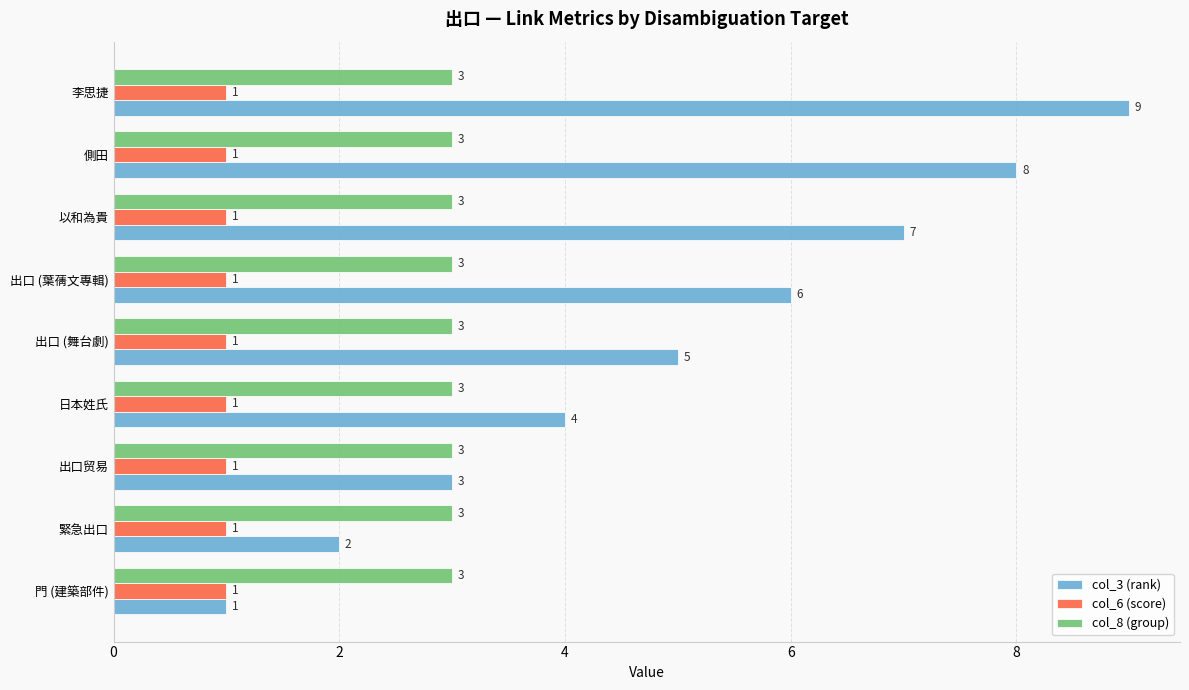

Is the value of col_3 (rank) at 日本姓氏 greater than the value of col_6 (score) at 出口 (舞台劇)?

Yes